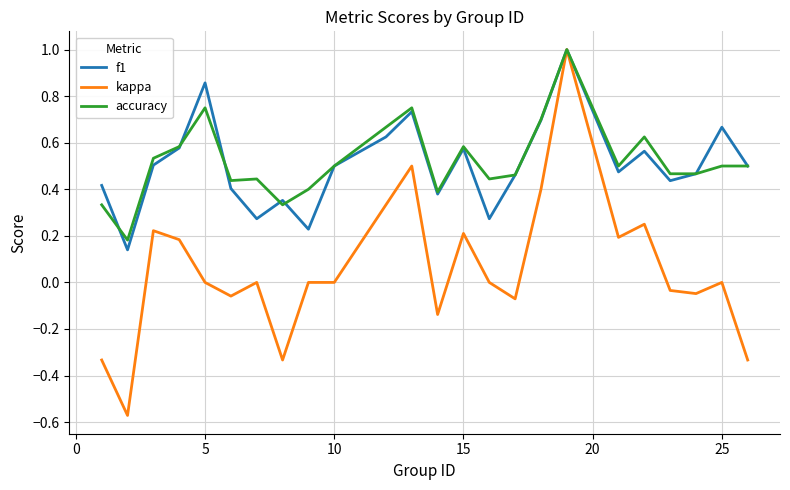

Which series has the largest range (max minus min)?

kappa